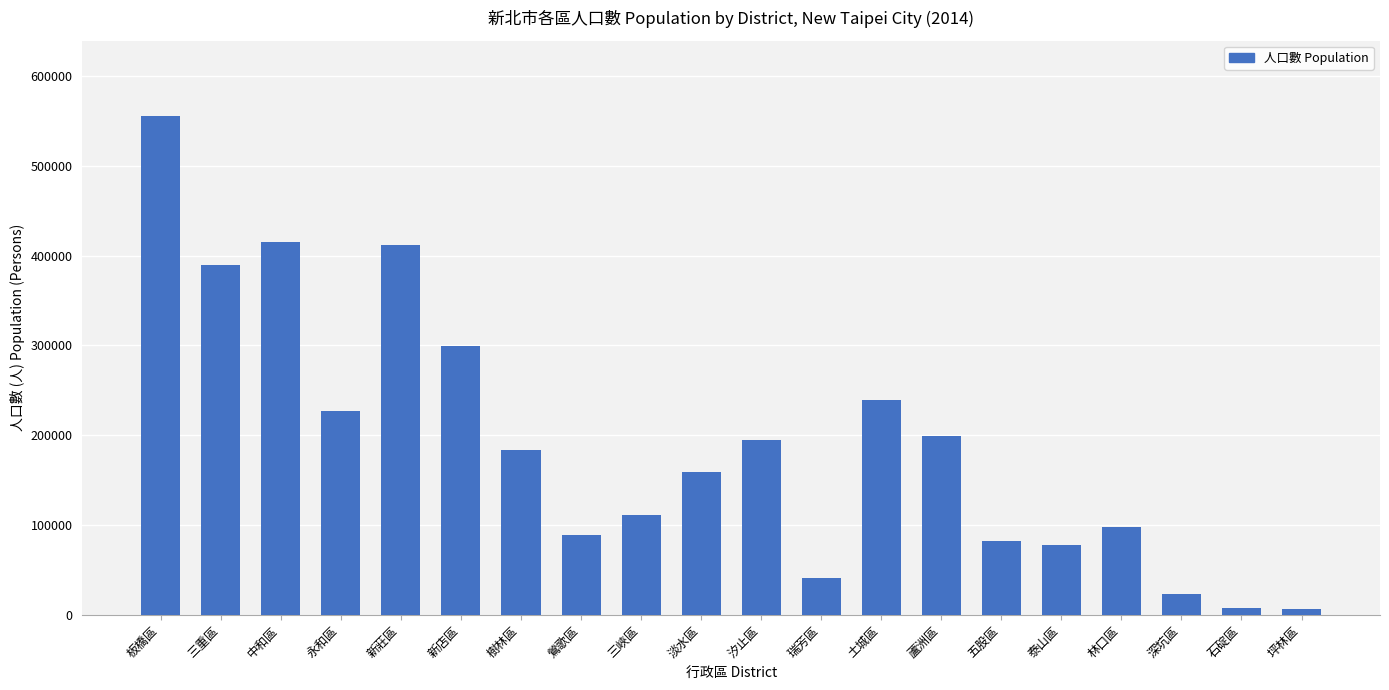

Between 永和區 and 瑞芳區, which is larger?

永和區